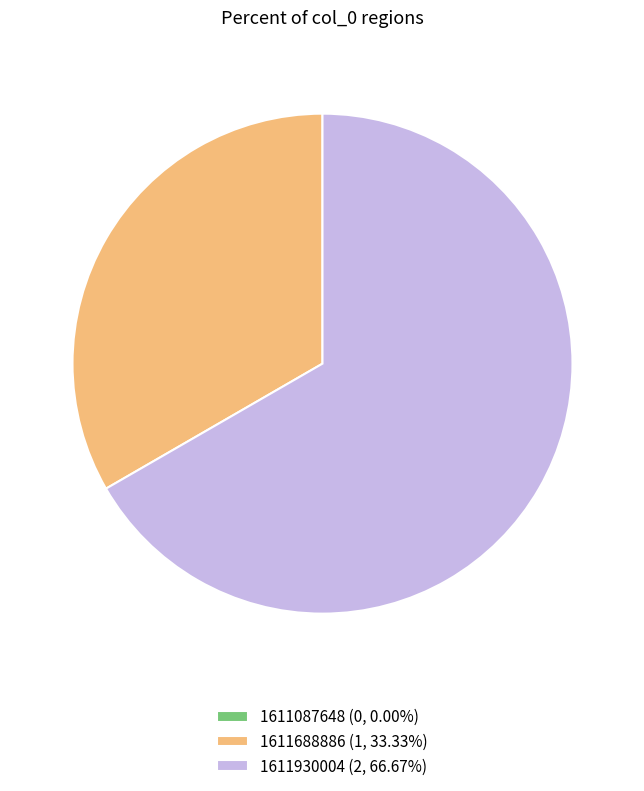

Combined, do 1611930004 (2, 66.67%) and 1611688886 (1, 33.33%) account for over 50%?

Yes